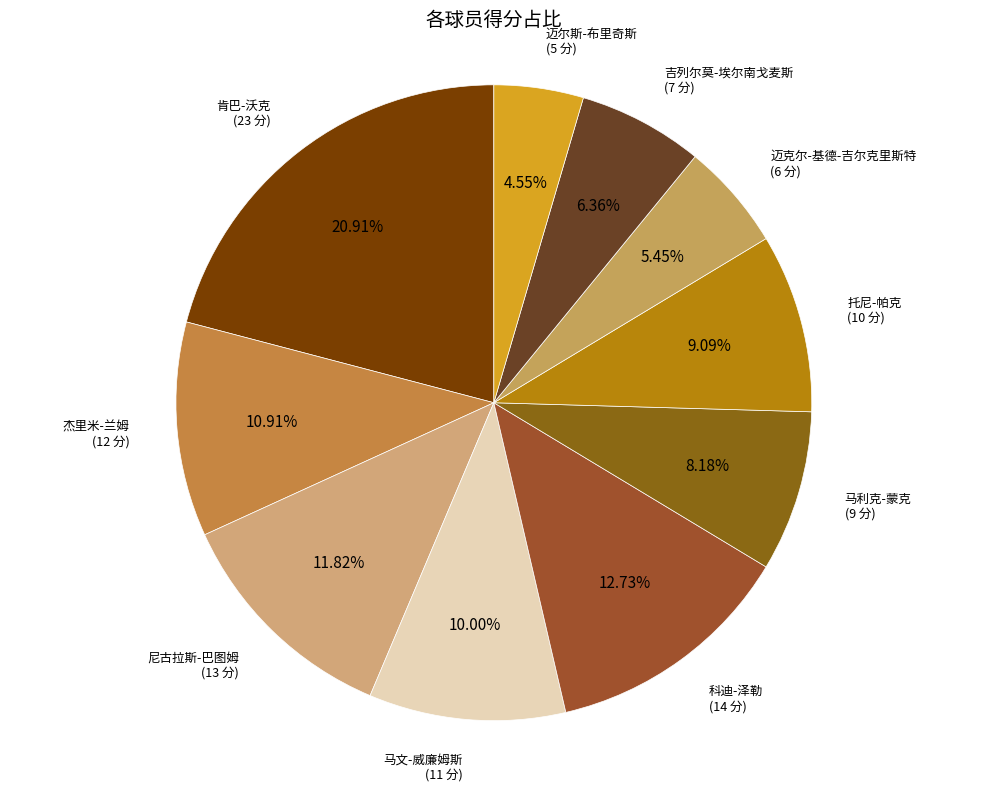

Does 托尼-帕克 account for over 50% of the chart?

No